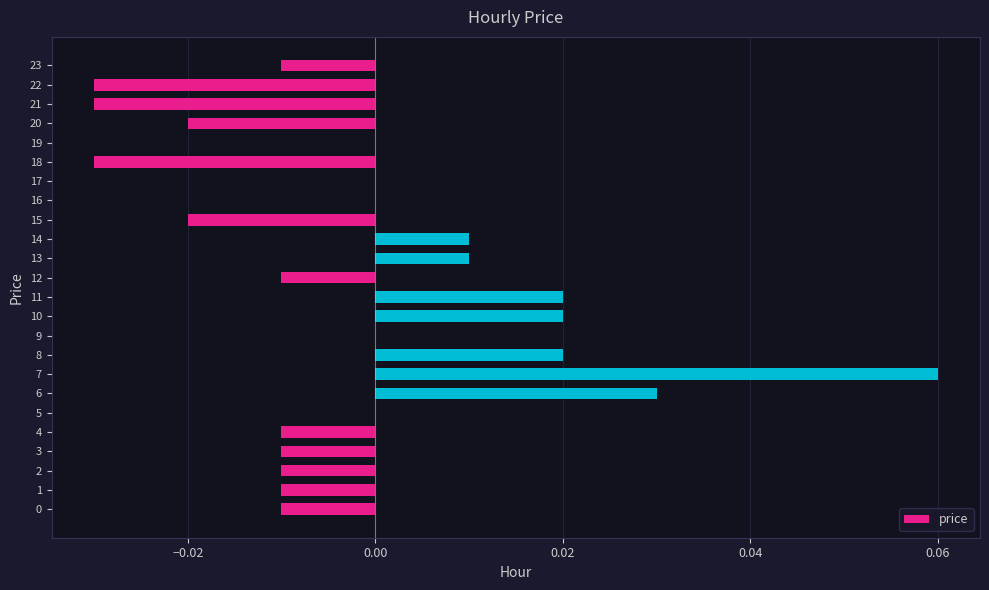

Is it true that the value at 16 is -0.1?

False